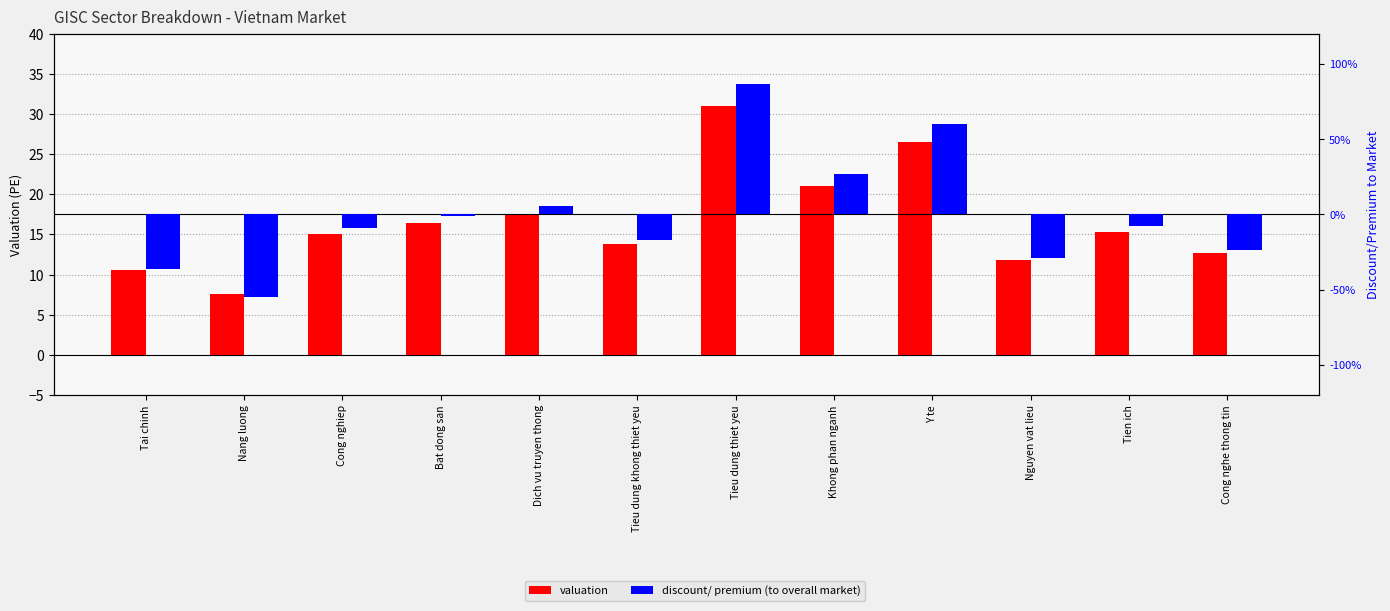

At how many categories does at least one series exceed 21?

2